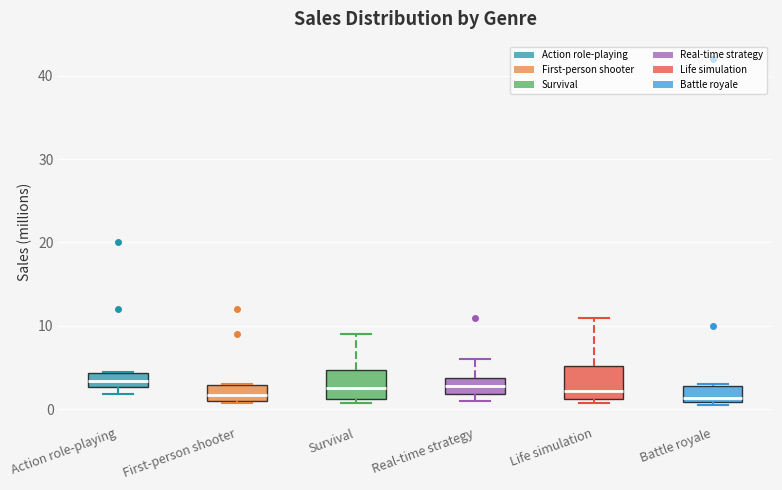

Reading left to right, transcribe this box plot: for each box, give where its median line is, the range the box spans, and where its two whiskers end, as read against the y-axis. The values are not printed on the chart, so give them approximately, as read against the axis.

Action role-playing: median 3 (inside the box), box 3 to 4, whiskers 2 to 5
First-person shooter: median 2, box 1 to 3, whiskers 1 (just below the box's lower edge) to 3
Survival: median 3, box 1 to 5, whiskers 1 (just below the box's lower edge) to 9
Real-time strategy: median 3, box 2 to 4, whiskers 1 to 6
Life simulation: median 2, box 1 to 5, whiskers 1 (just below the box's lower edge) to 11
Battle royale: median 1 (just above the box's lower edge), box 1 to 3, whiskers 1 (just below the box's lower edge) to 3